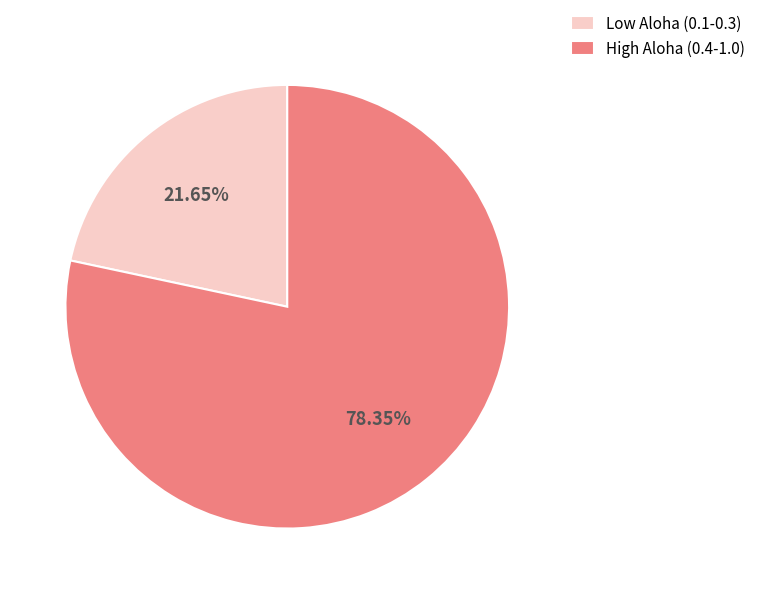

To the nearest percent, what is the difference between the largest and smallest slice percentages?

57%